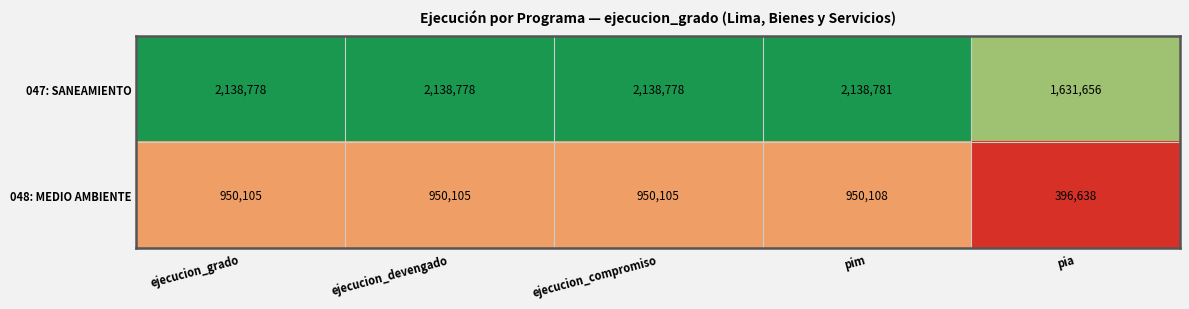

Read the 047: SANEAMIENTO value at ejecucion_grado, to the nearest 100.

2138800